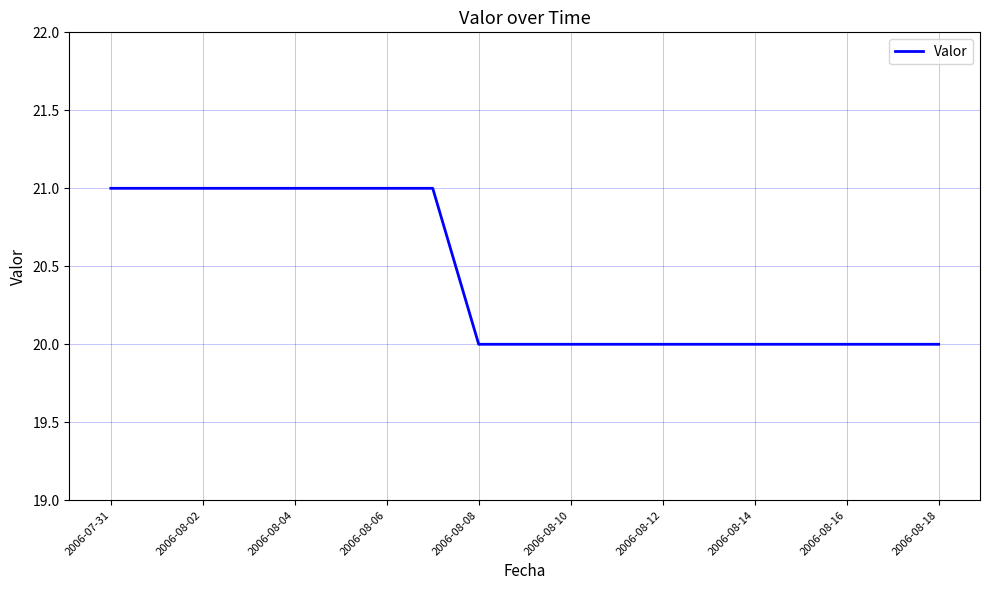

Reading right to left, list all the values displayed in this chart.

20	20	20	20	20	20	20	20	20	20	20	21	21	21	21	21	21	21	21